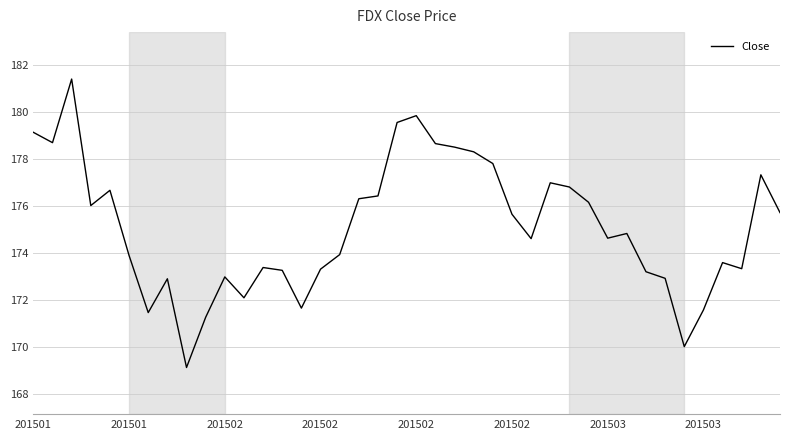

How many lines are shown in the chart?

1